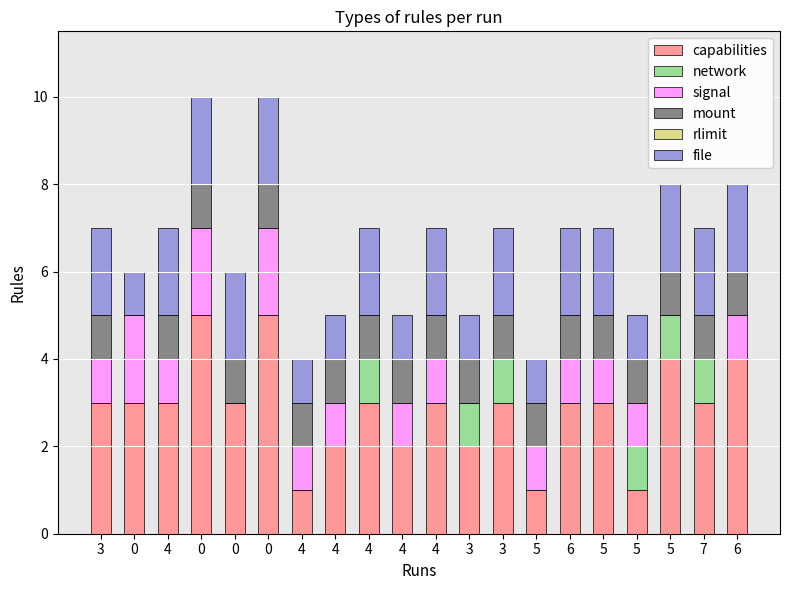

What is the difference between the second highest and second lowest values in the network series?

1